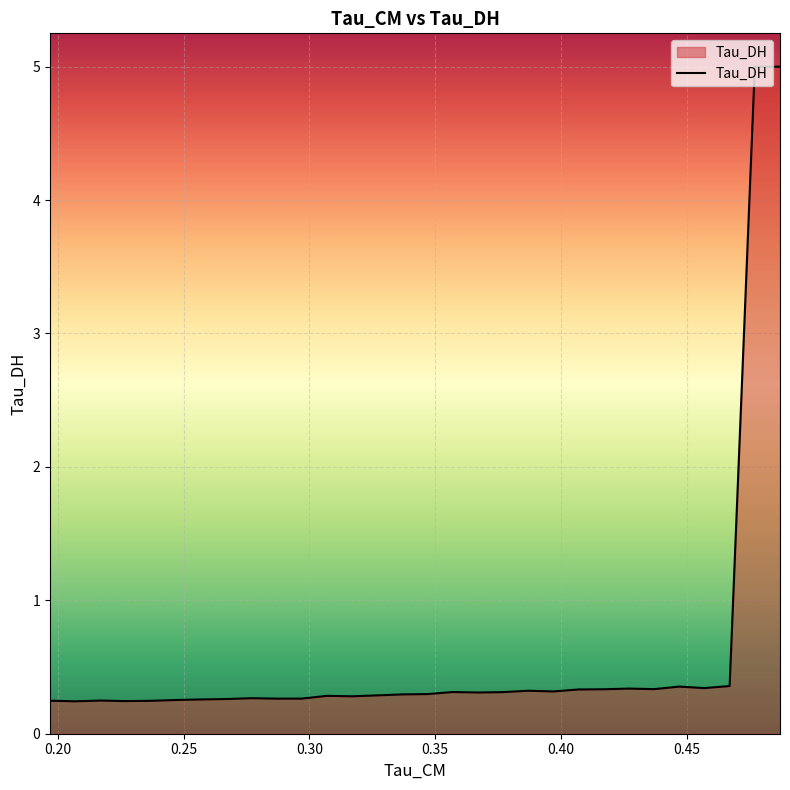

What is the sum of all values?

18.2